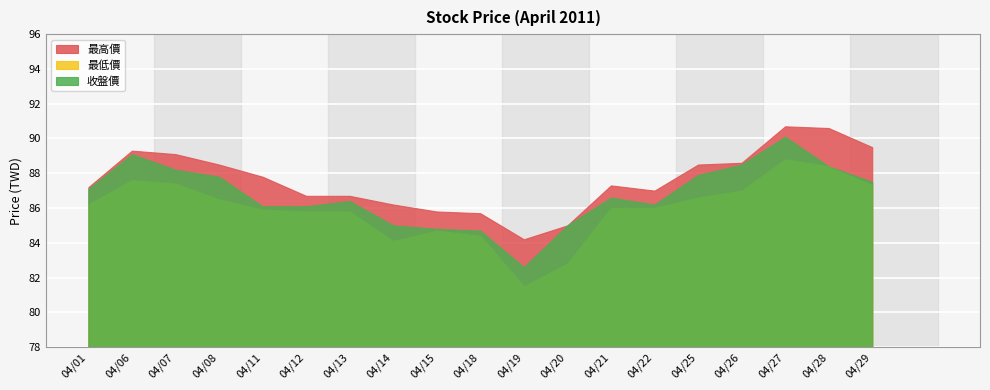

What is the sum of the 最低價 values at 04/19 and 04/22?

167.5